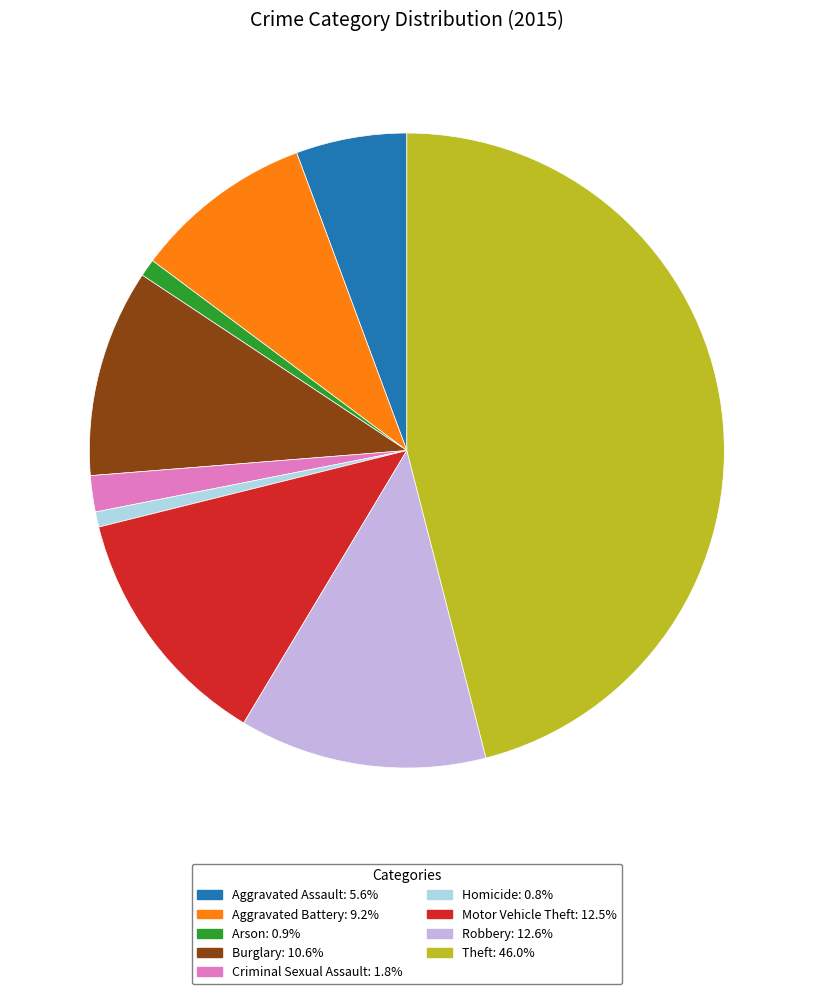

Does Robbery: 12.6% account for over 50% of the chart?

No